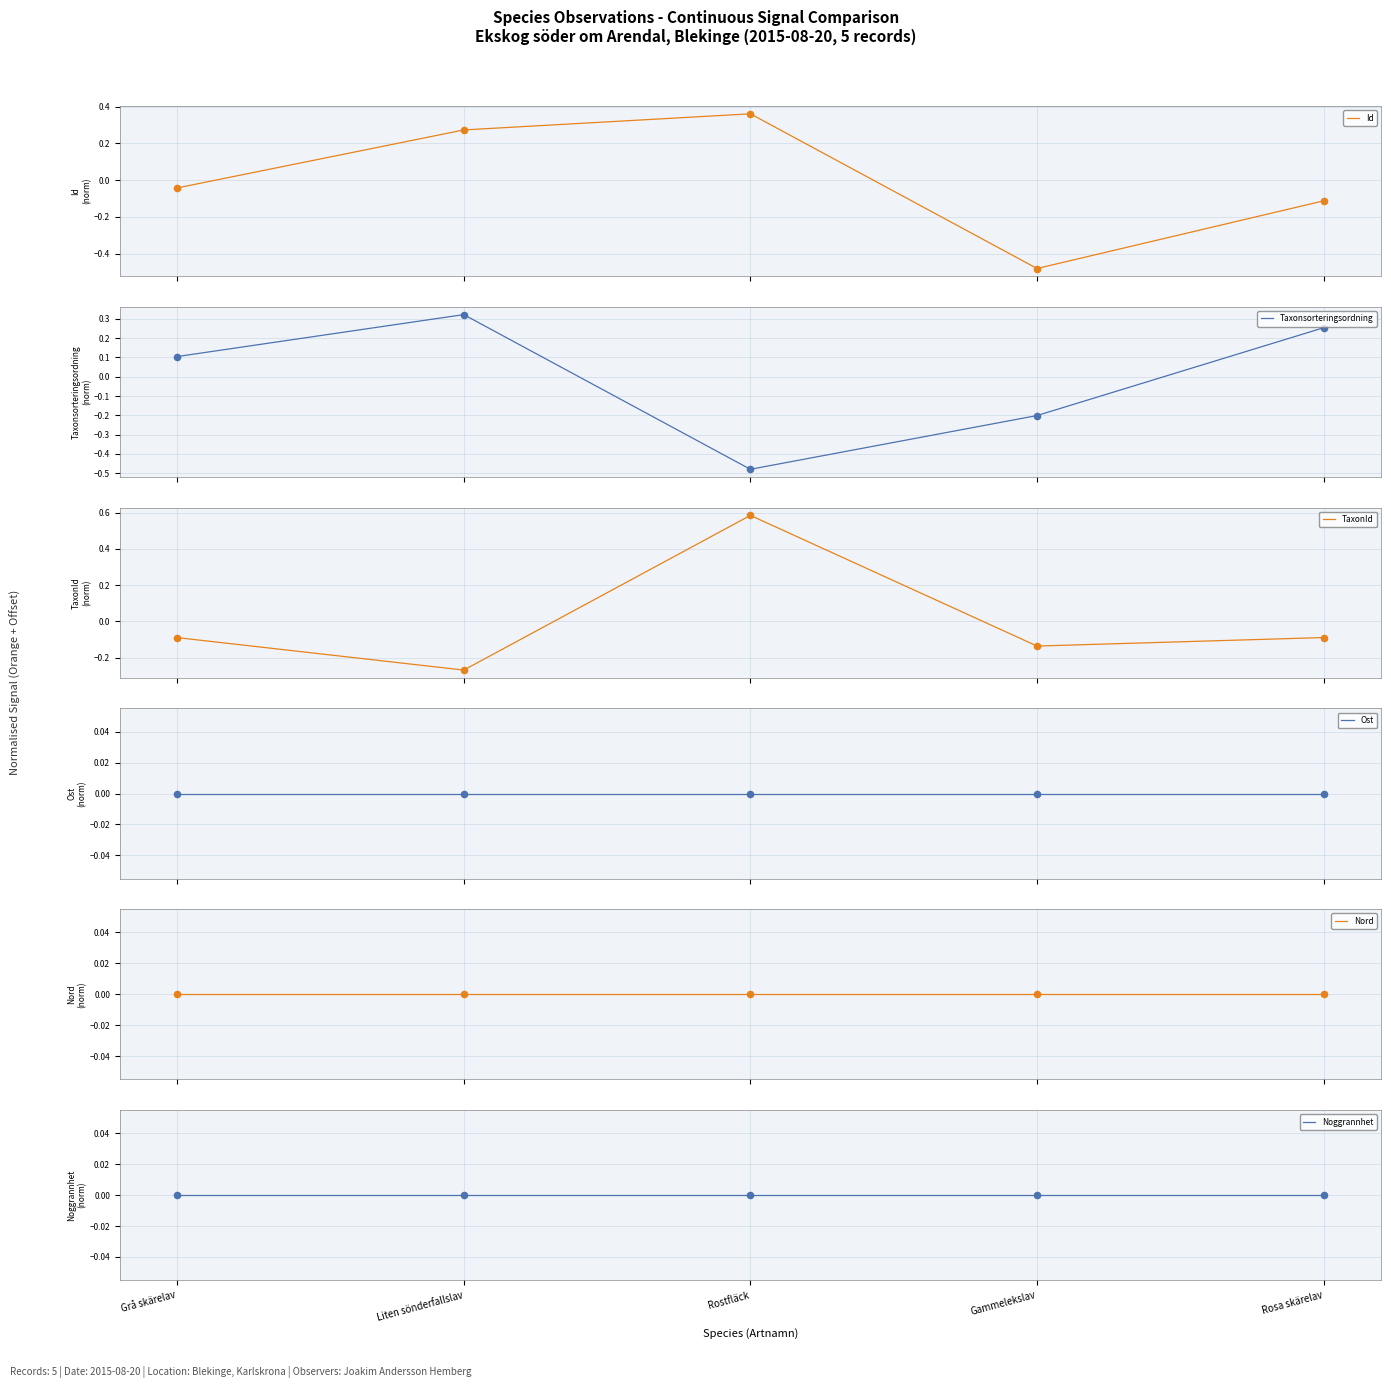

Is the value of Ost at Rosa skärelav greater than the value of Taxonsorteringsordning at Gammelekslav?

Yes